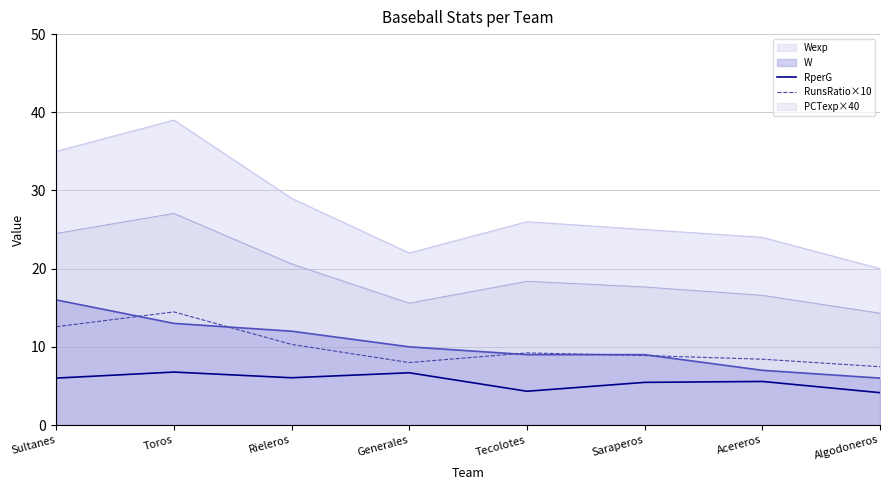

Rank the series at Generales from highest to lowest value.

Wexp, PCTexp×40, W, RunsRatio×10, RperG